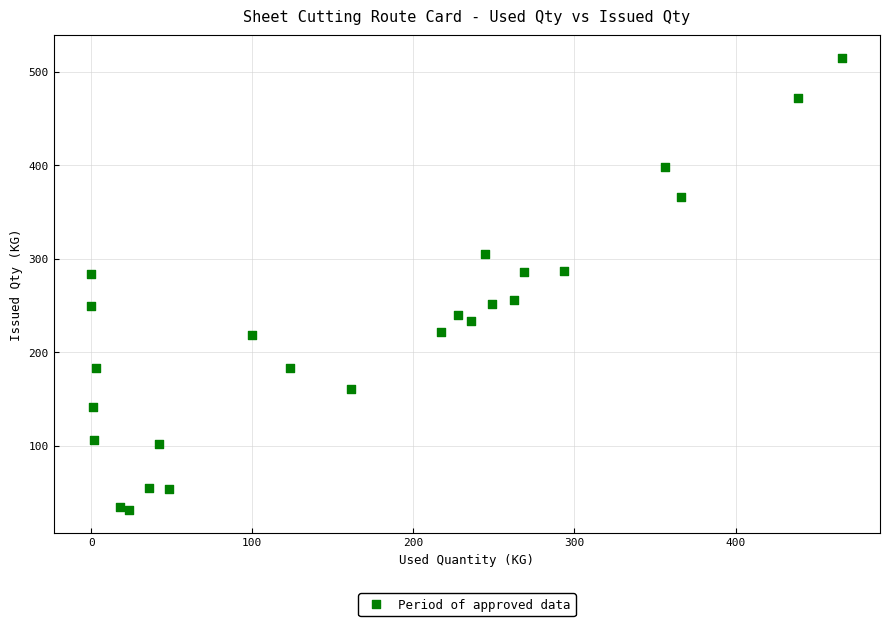

What is the range of Y values (max minus min)?

483.4